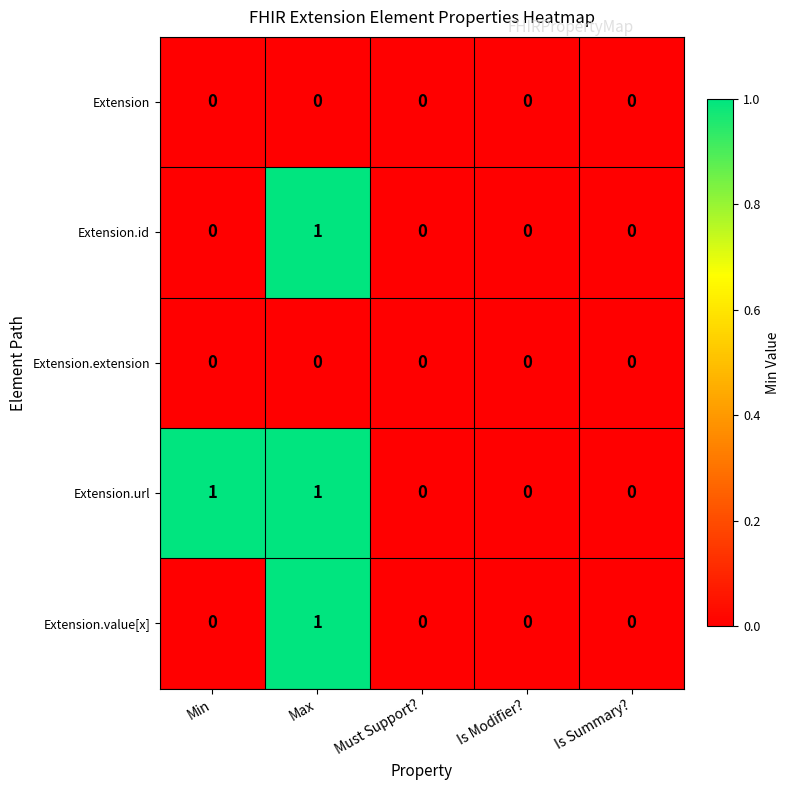

The value of Extension.url at Is Modifier? is -1. True or false?

False